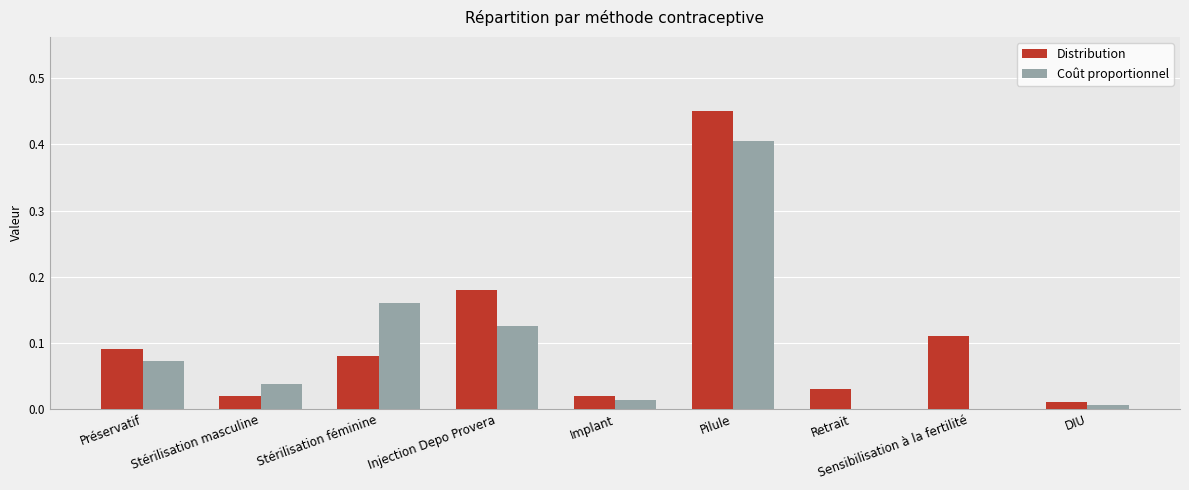

At which category does the chart reach its peak across all series?

Pilule